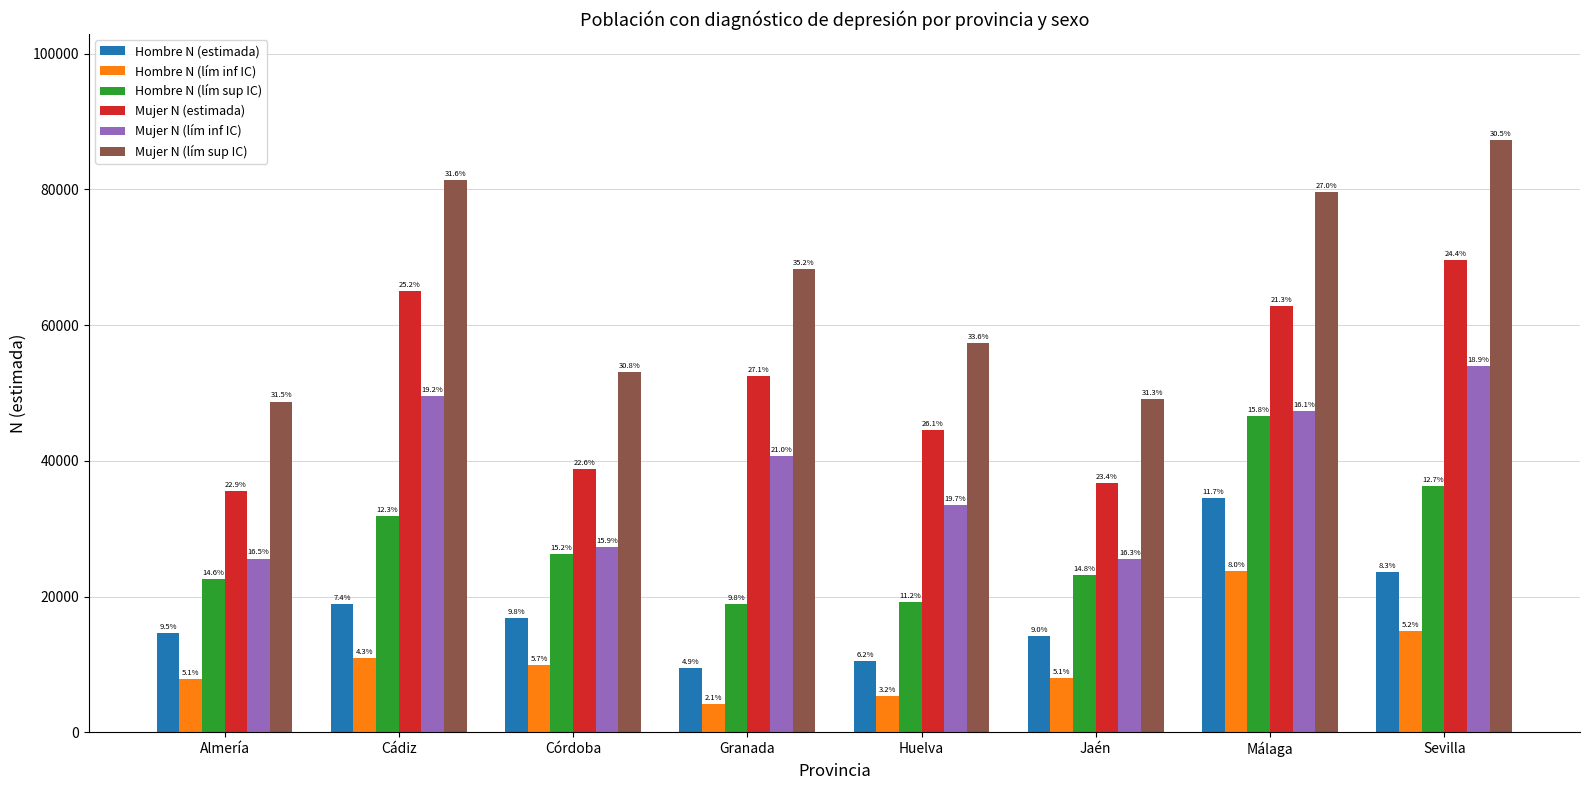

What value does the Mujer N (estimada) series have at Sevilla, to the nearest 10?

69560